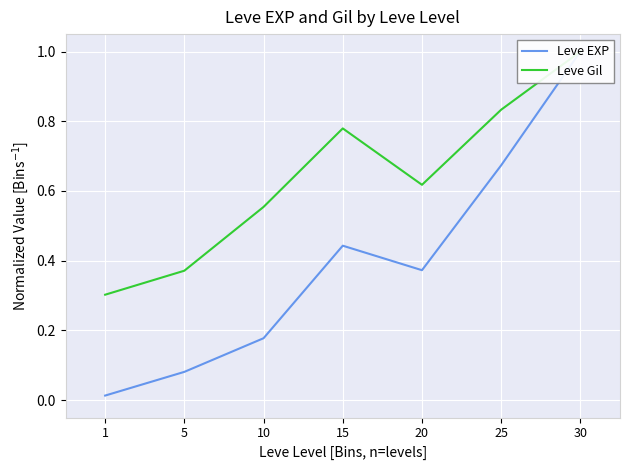

What is the sum of the Leve EXP values at 5 and 30?

1.1